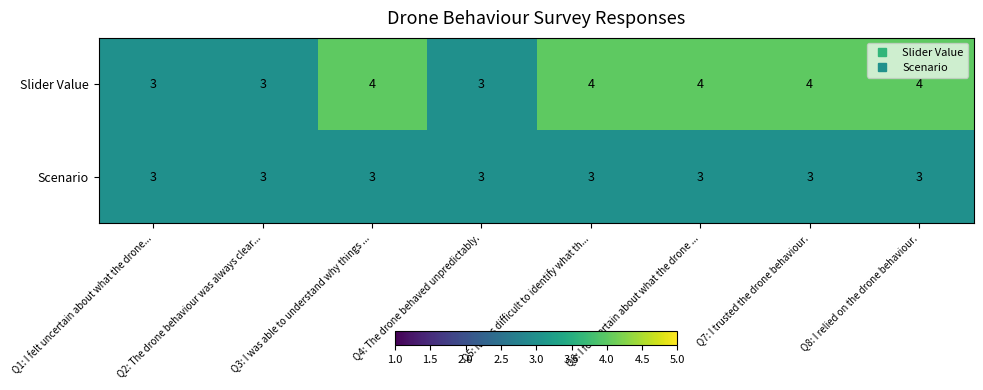

What is the sum of the Scenario values at Q6: I felt certain about what the drone ... and Q7: I trusted the drone behaviour.?

6